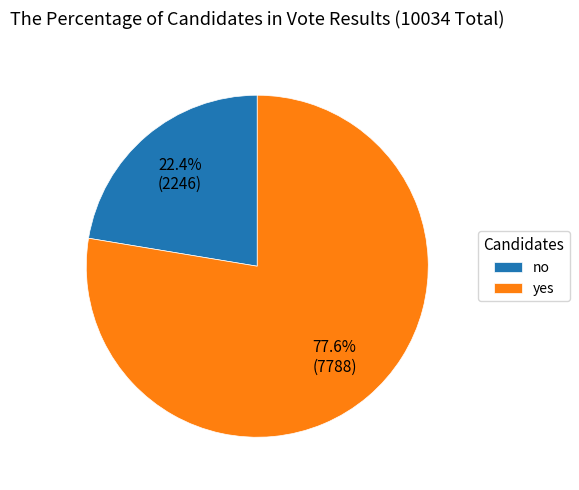

What is the smallest slice in the pie chart?

no